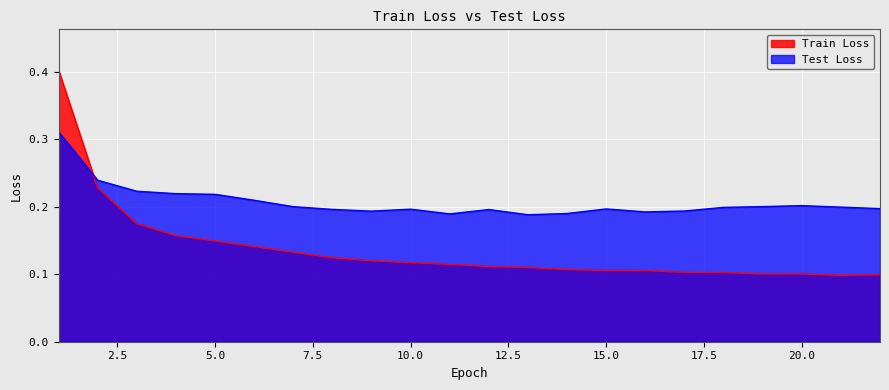

True or false: Test Loss and Train Loss intersect in this chart.

True